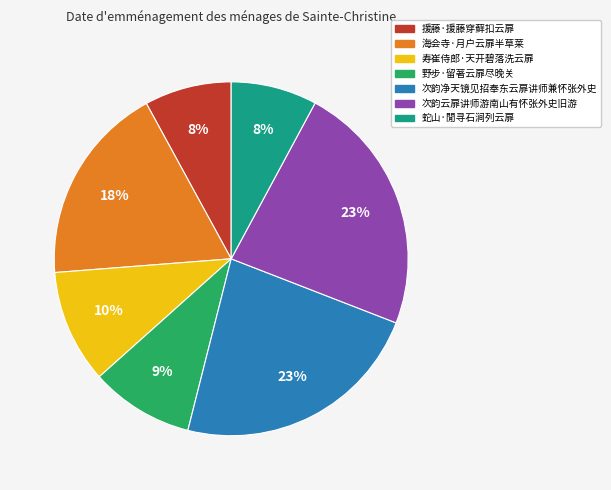

Count the number of slices in the pie.

7